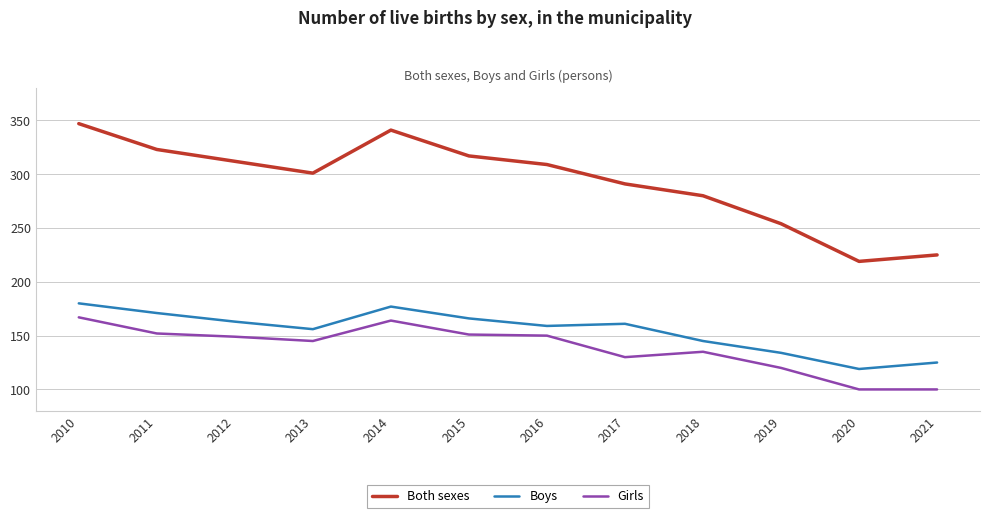

At 2014, list the series in order from smallest to largest.

Girls, Boys, Both sexes